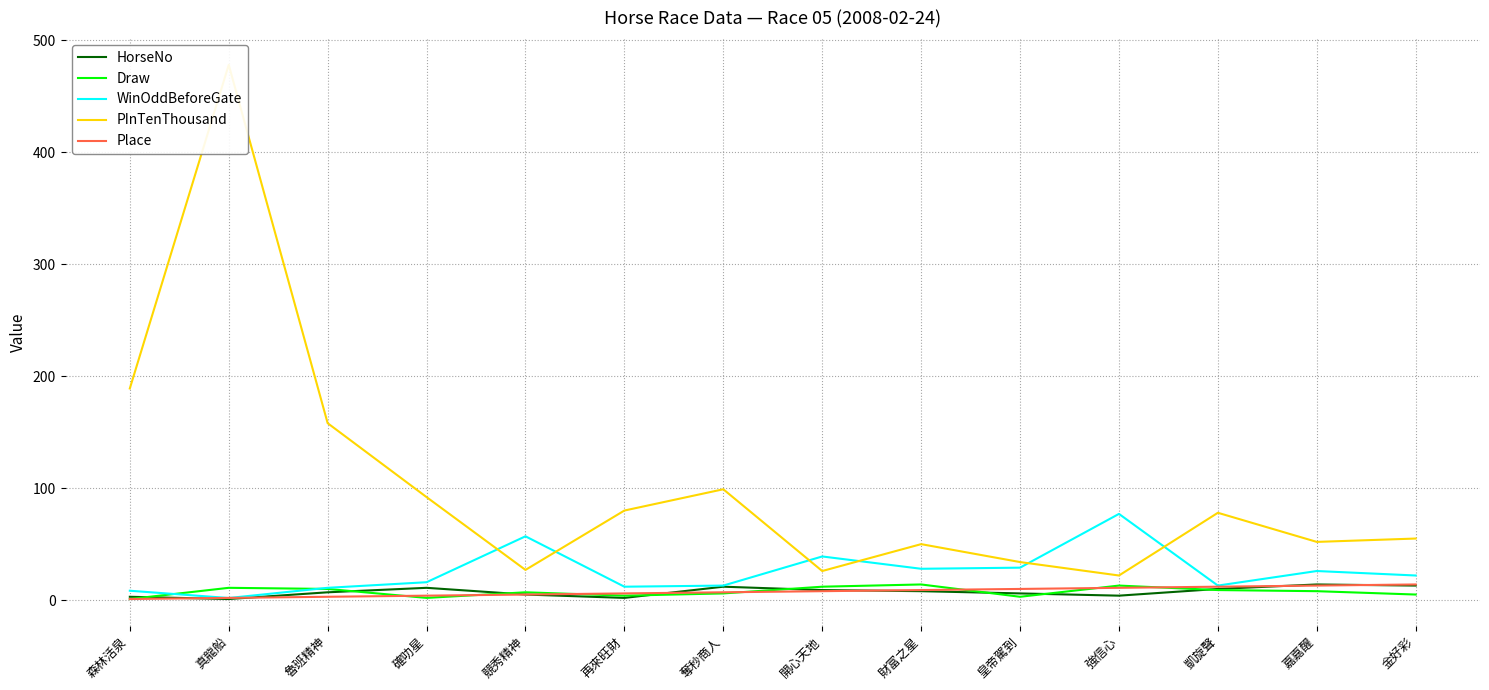

What position from the right is 真龍船?

13